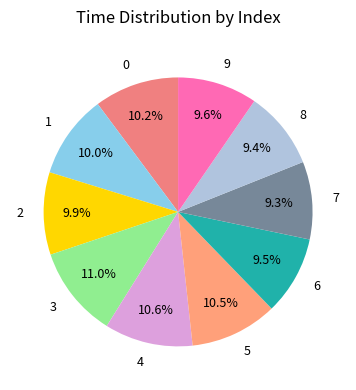

Is 2 the majority of the pie?

No